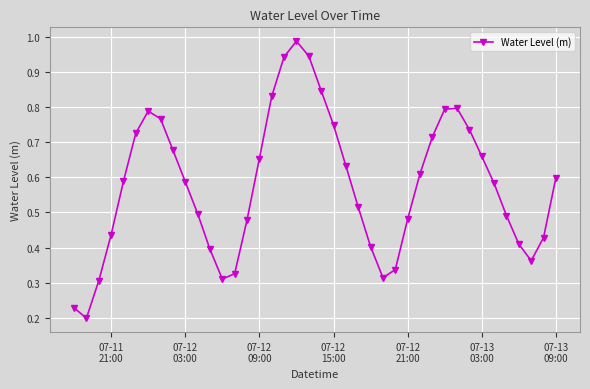

How many points are lower than both their immediate neighbors (excluding endpoints)?

4